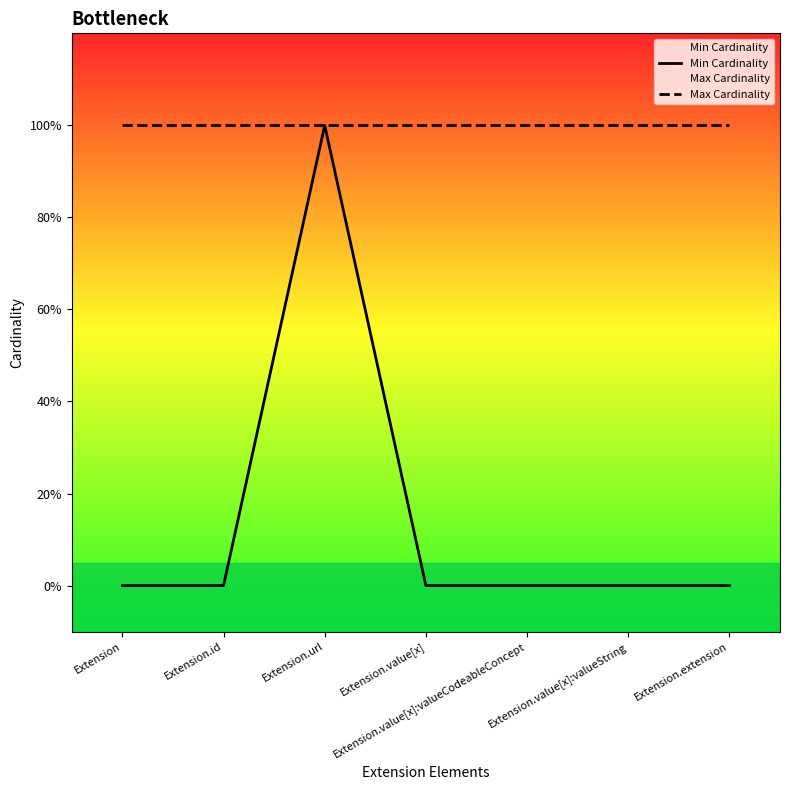

What is the value of the Max Cardinality point at the 5th from the left?

1